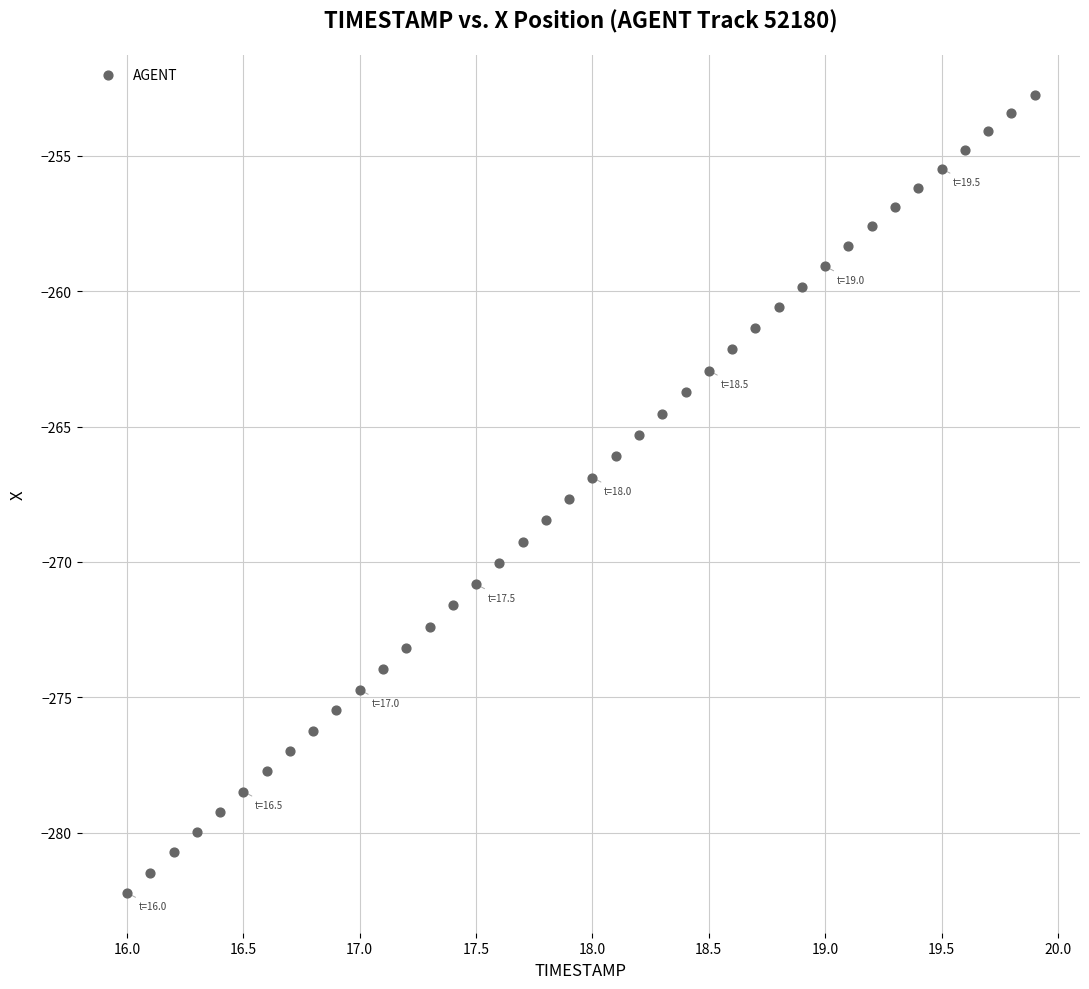

What is the range of Y values (max minus min)?

29.5